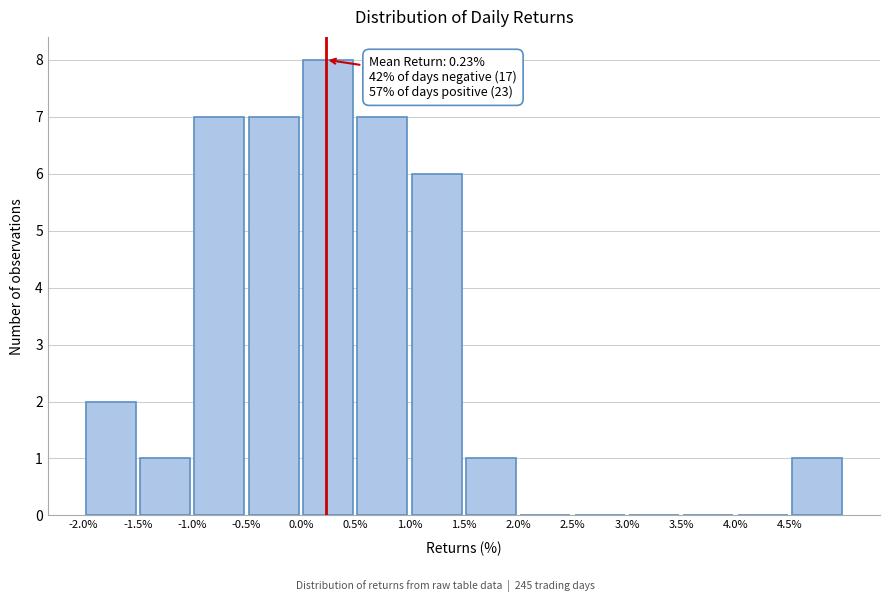

Over which range of the x-axis is the bar tallest?

0.0 to 0.5